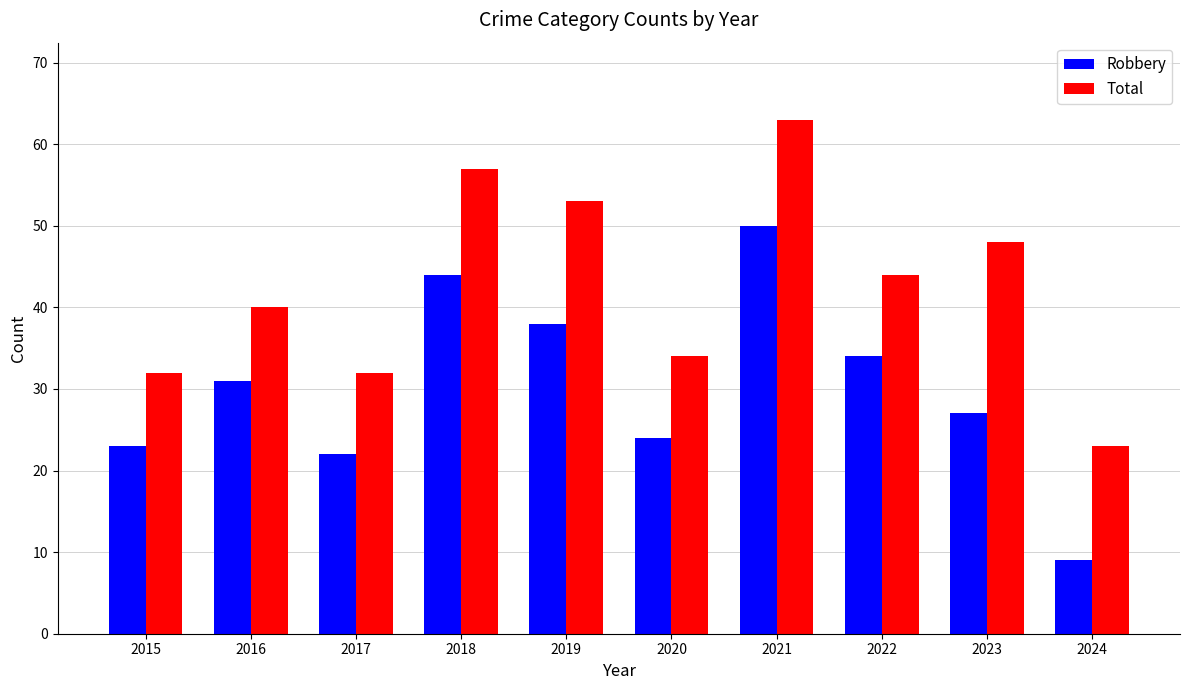

What is the value of the Total bar at the 5th from the left?

53